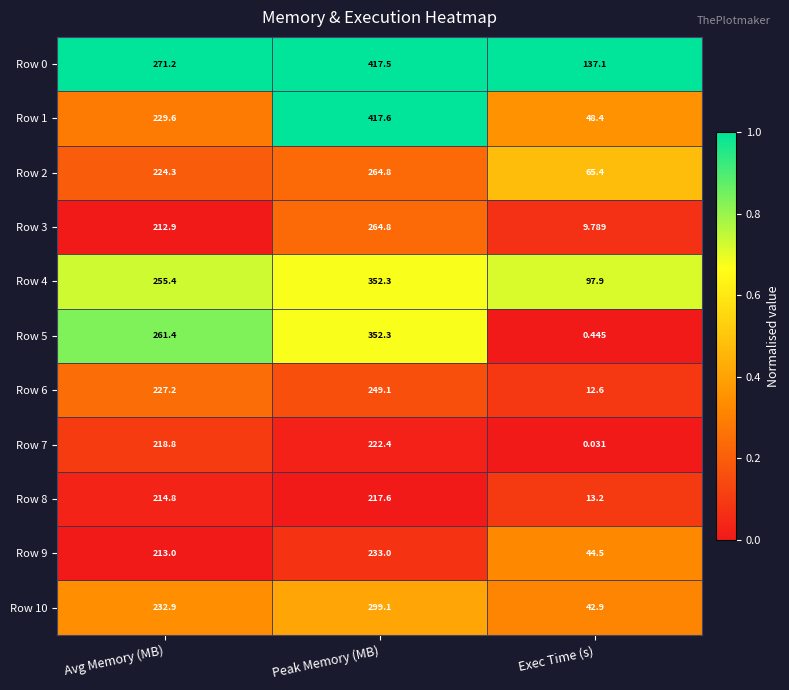

At which category does the chart reach its peak across all series?

Peak Memory (MB)